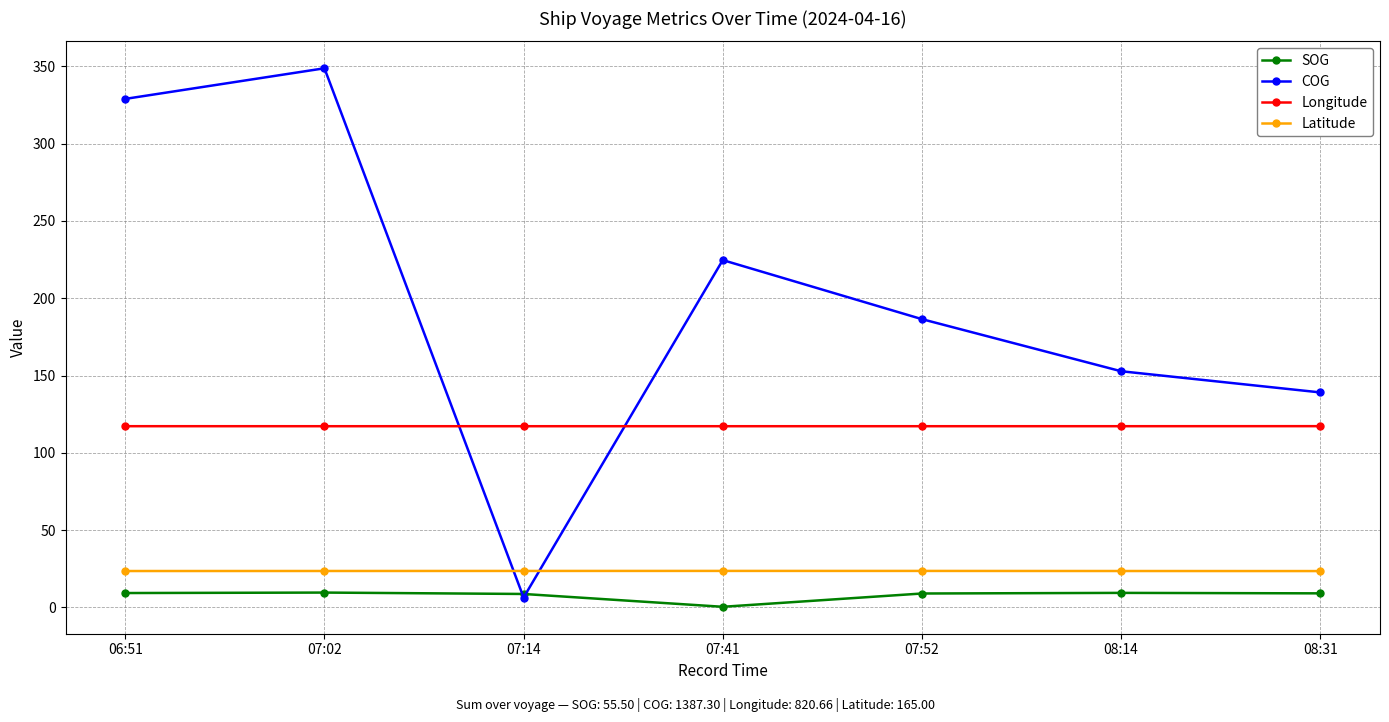

Between which two adjacent categories do SOG and COG first intersect?

07:02 and 07:14